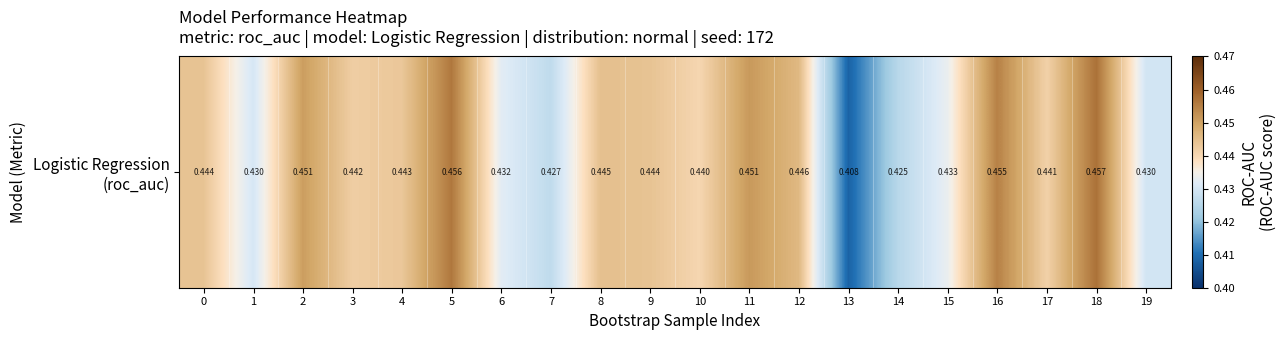

What value does the data have at 10?

0.4